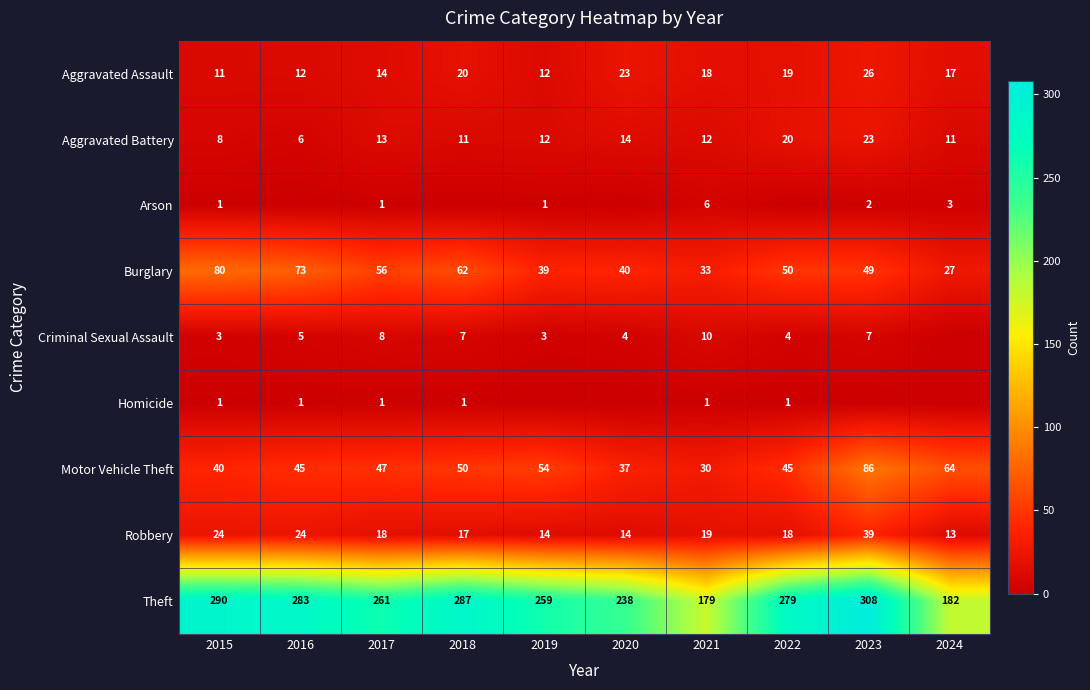

The Theft series shows 457 at 2023. True or false?

False